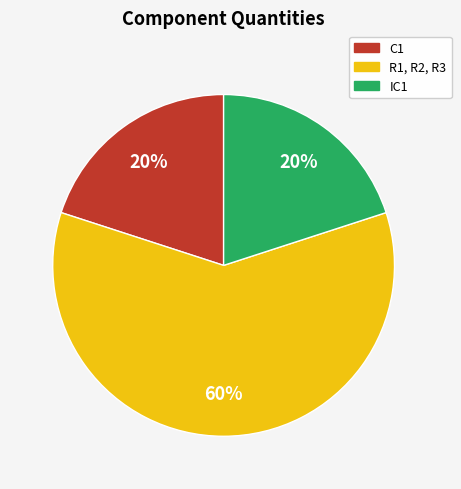

The R1, R2, R3 slice represents 60% of the pie. True or false?

True